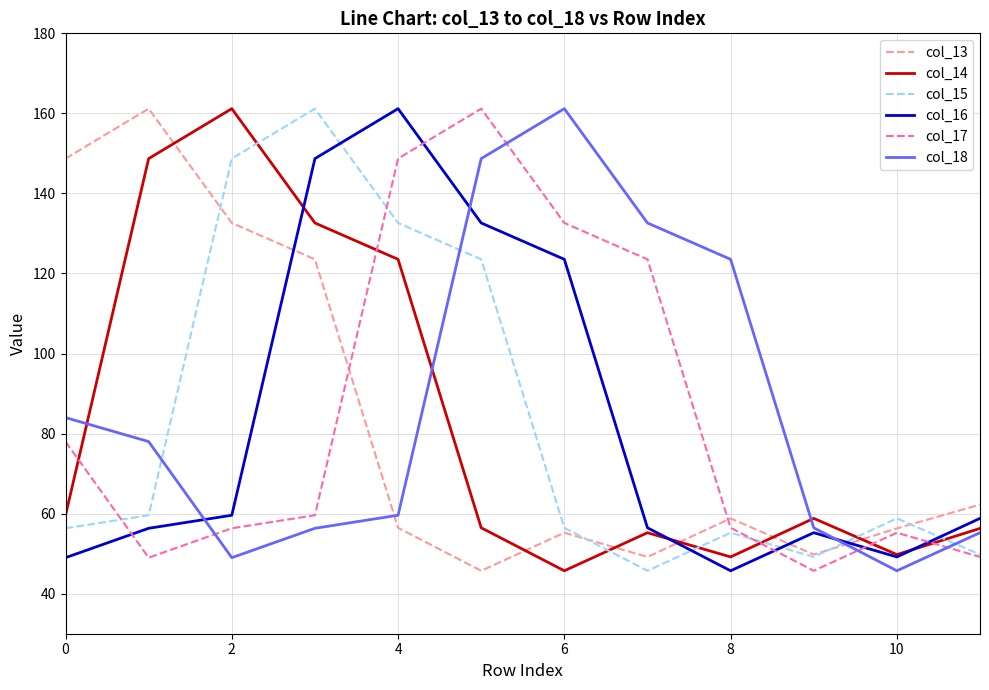

How many times do col_17 and col_18 cross each other?

4